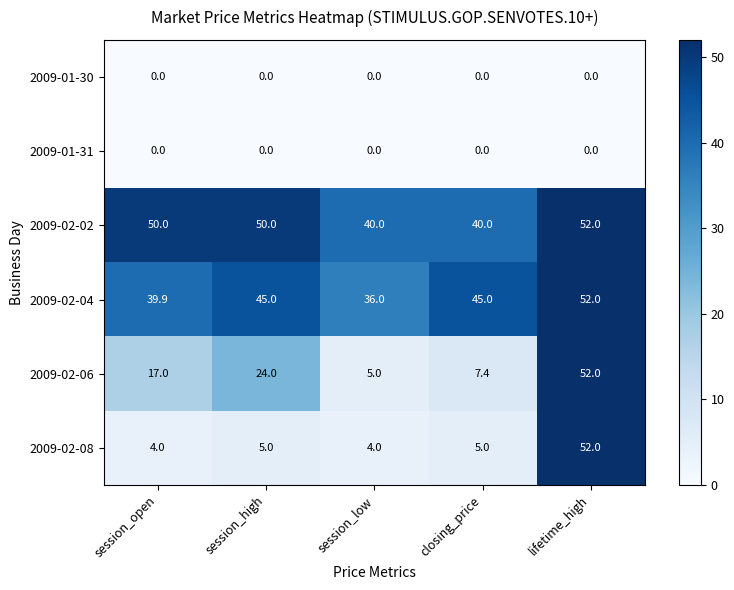

Read the 2009-02-08 value at closing_price.

5.0